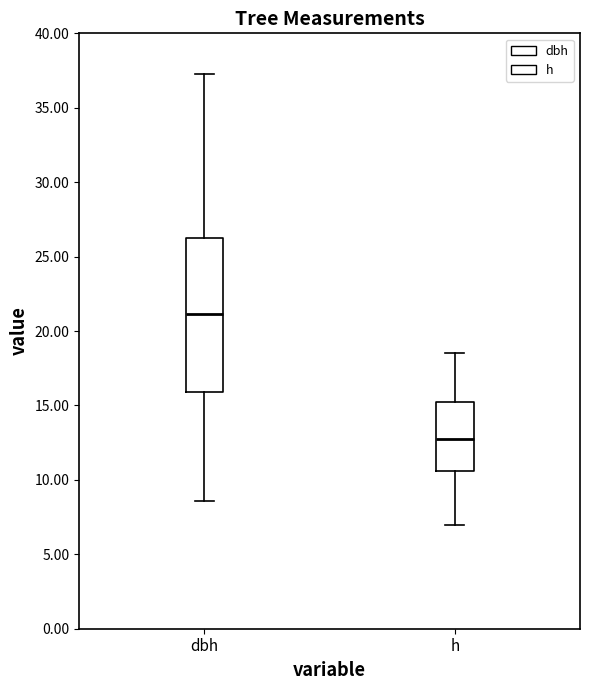

Reading left to right, read every box against the y-axis: the position of its median line, the range the box covers, and the ends of its whiskers. The values are not printed on the chart, so give them approximately, as read against the axis.

dbh: median 21.0, box 16.0 to 26.0, whiskers 8.5 to 37.5
h: median 13.0, box 10.5 to 15.5, whiskers 7.0 to 18.5